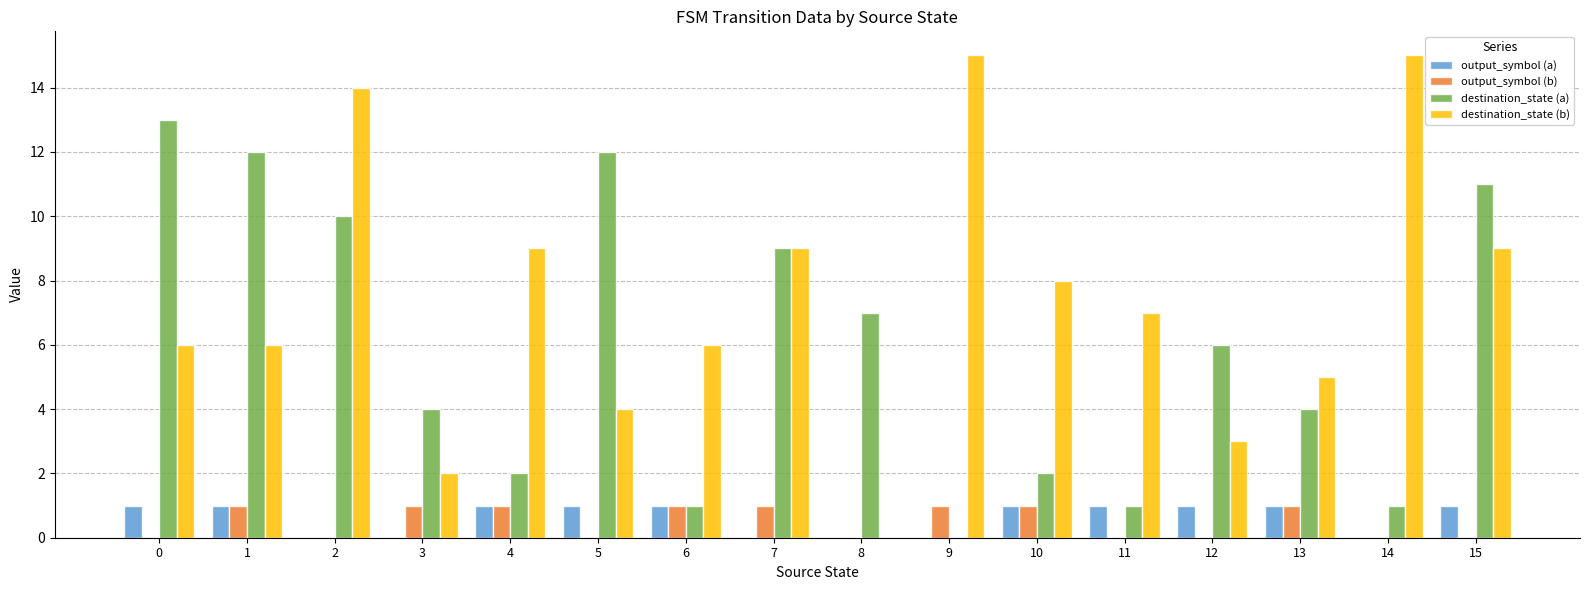

What is the approximate value of output_symbol (b) at 3?

1